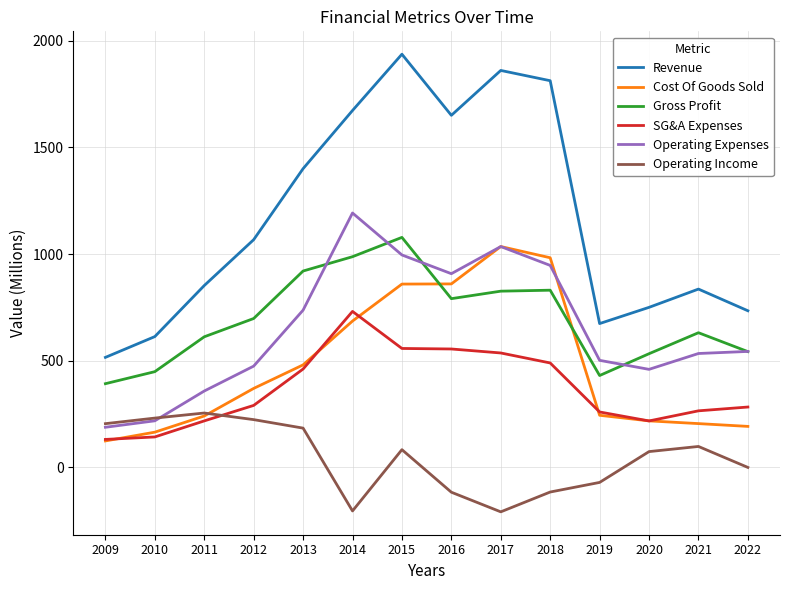

Read the Gross Profit value at 2015.

1078.0